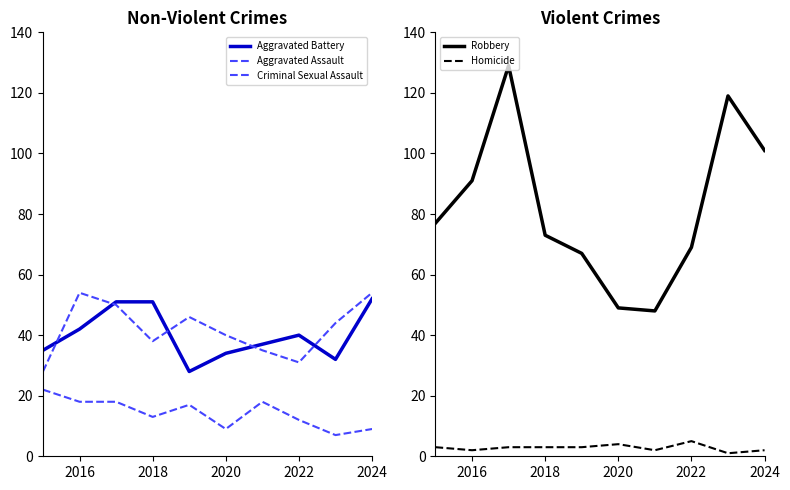

What is the highest value of the Robbery series?

129